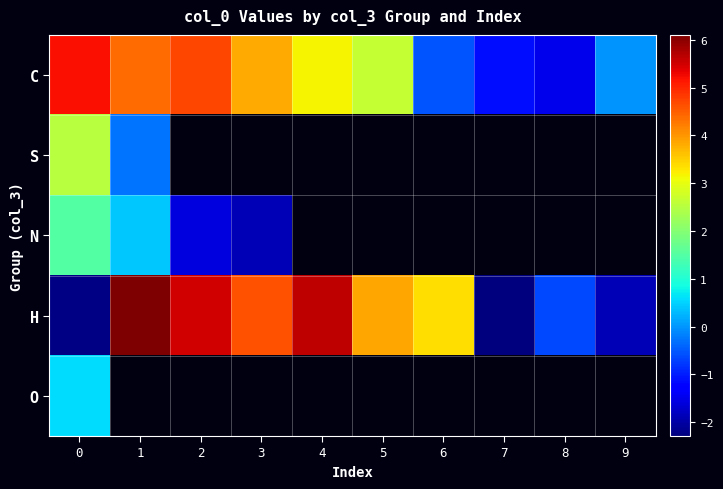

What is the maximum value shown in the chart?

6.1